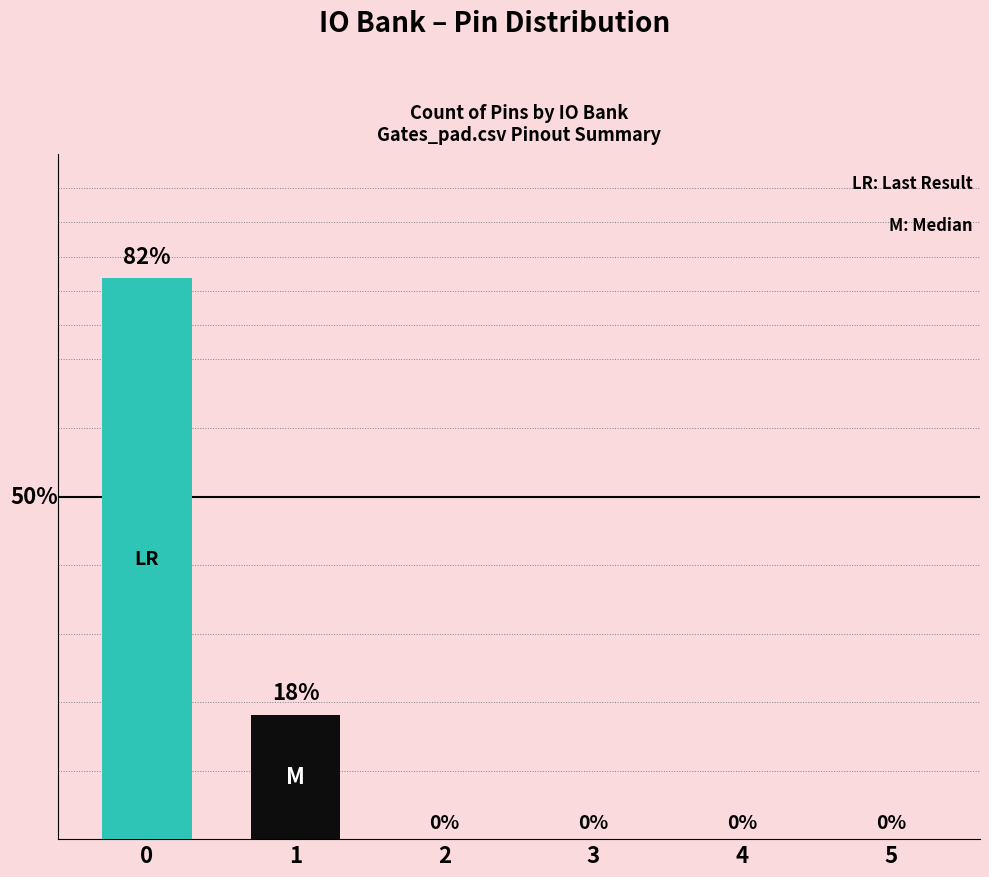

Are the bars horizontal?

No